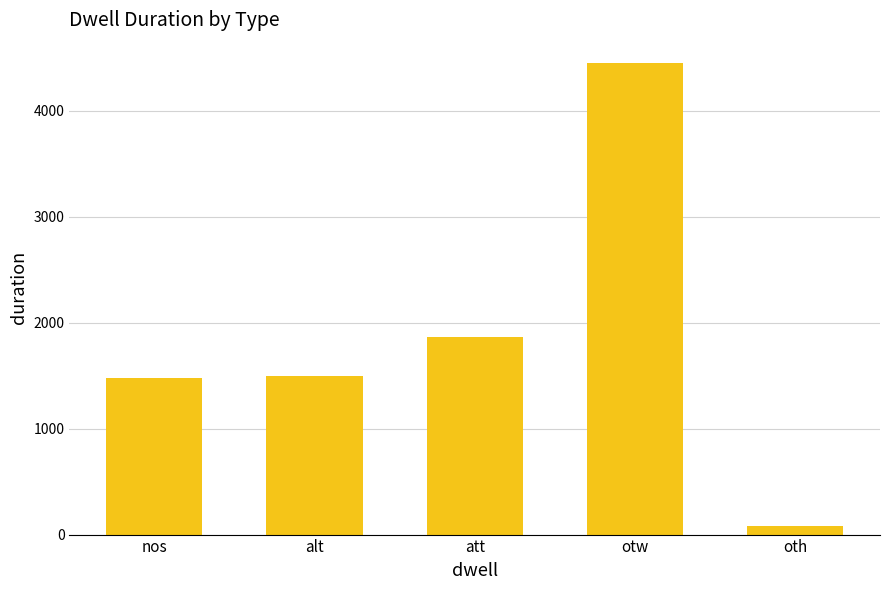

Read the value at oth.

80